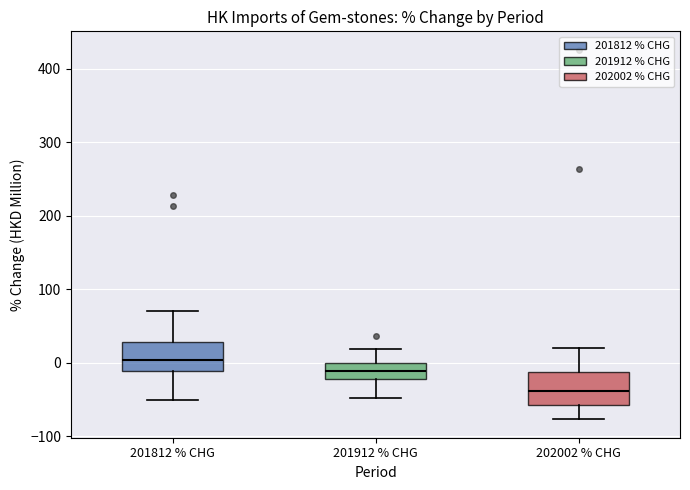

Reading left to right, read every box against the y-axis: the position of its median line, the range the box covers, and the ends of its whiskers. The values are not printed on the chart, so give them approximately, as read against the axis.

201812 % CHG: median 0, box -10 to 30, whiskers -50 to 70
201912 % CHG: median -10, box -20 to 0, whiskers -50 to 20
202002 % CHG: median -40, box -60 to -10, whiskers -80 to 20